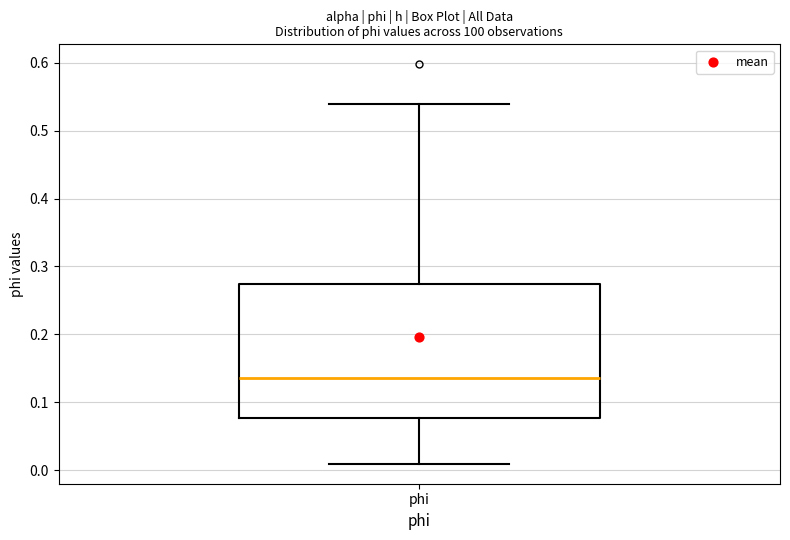

Read this box plot against the y-axis: the position of the median line, the range covered by the box, and the ends of both whiskers. The values are not printed on the chart, so give them approximately, as read against the axis.

median 0.14, box 0.08 to 0.27, whiskers 0.01 to 0.54